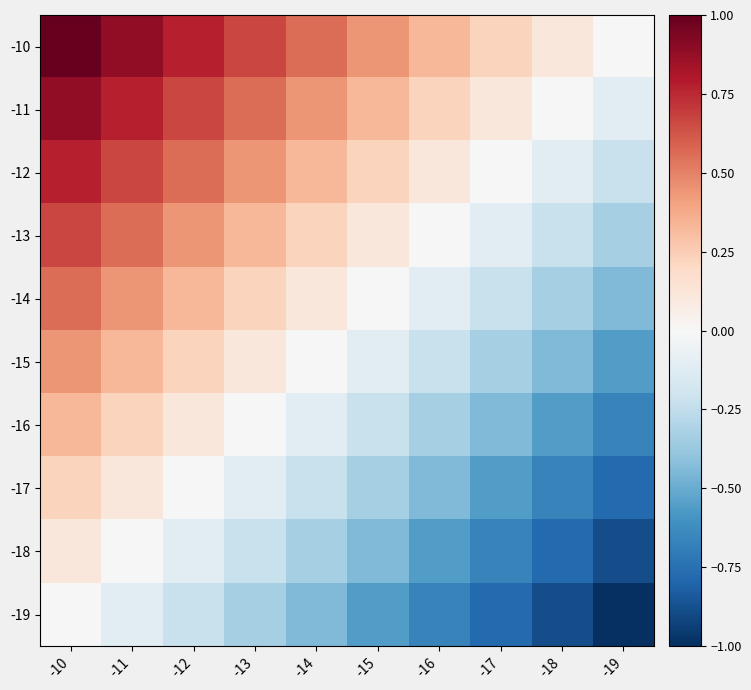

Reading right to left, list all the values displayed in this chart.

-10: -19=0.0	-18=0.1	-17=0.2	-16=0.3	-15=0.4	-14=0.6	-13=0.7	-12=0.8	-11=0.9	-10=1.0
-11: -19=-0.1	-18=0.0	-17=0.1	-16=0.2	-15=0.3	-14=0.4	-13=0.6	-12=0.7	-11=0.8	-10=0.9
-12: -19=-0.2	-18=-0.1	-17=0.0	-16=0.1	-15=0.2	-14=0.3	-13=0.4	-12=0.6	-11=0.7	-10=0.8
-13: -19=-0.3	-18=-0.2	-17=-0.1	-16=0.0	-15=0.1	-14=0.2	-13=0.3	-12=0.4	-11=0.6	-10=0.7
-14: -19=-0.4	-18=-0.3	-17=-0.2	-16=-0.1	-15=0.0	-14=0.1	-13=0.2	-12=0.3	-11=0.4	-10=0.6
-15: -19=-0.6	-18=-0.4	-17=-0.3	-16=-0.2	-15=-0.1	-14=0.0	-13=0.1	-12=0.2	-11=0.3	-10=0.4
-16: -19=-0.7	-18=-0.6	-17=-0.4	-16=-0.3	-15=-0.2	-14=-0.1	-13=0.0	-12=0.1	-11=0.2	-10=0.3
-17: -19=-0.8	-18=-0.7	-17=-0.6	-16=-0.4	-15=-0.3	-14=-0.2	-13=-0.1	-12=0.0	-11=0.1	-10=0.2
-18: -19=-0.9	-18=-0.8	-17=-0.7	-16=-0.6	-15=-0.4	-14=-0.3	-13=-0.2	-12=-0.1	-11=0.0	-10=0.1
-19: -19=-1.0	-18=-0.9	-17=-0.8	-16=-0.7	-15=-0.6	-14=-0.4	-13=-0.3	-12=-0.2	-11=-0.1	-10=0.0